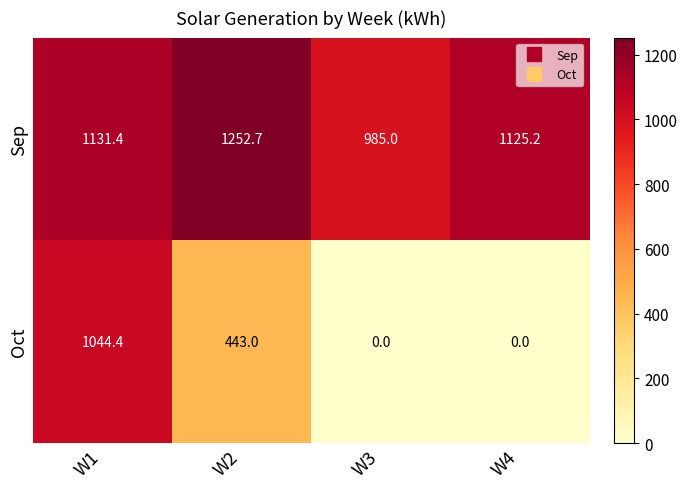

The Sep series shows 1131.4 at W1. True or false?

True